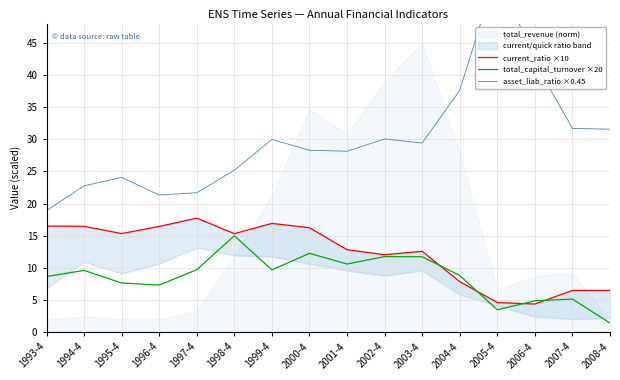

Between 1994-4 and 1998-4, which series saw the biggest shift?

total_capital_turnover ×20